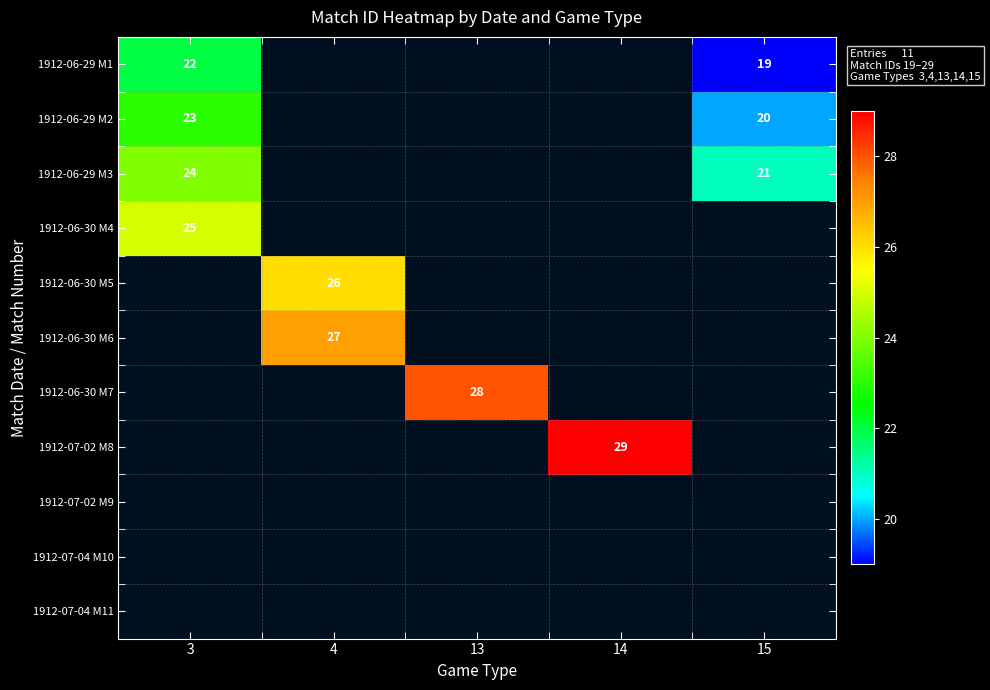

How many series are shown in this chart?

11